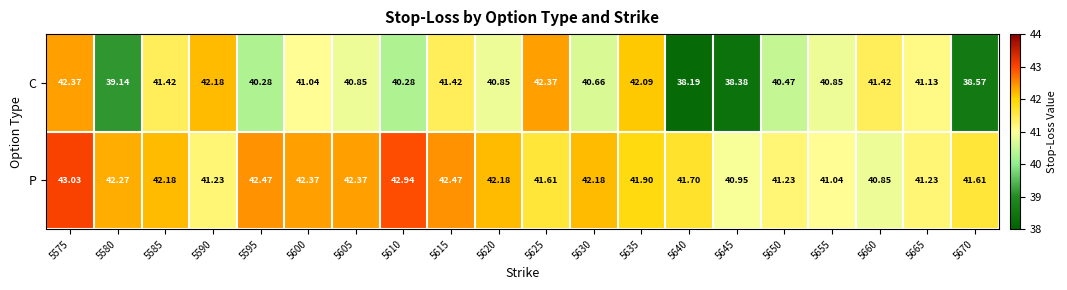

Which series has the largest range (max minus min)?

C